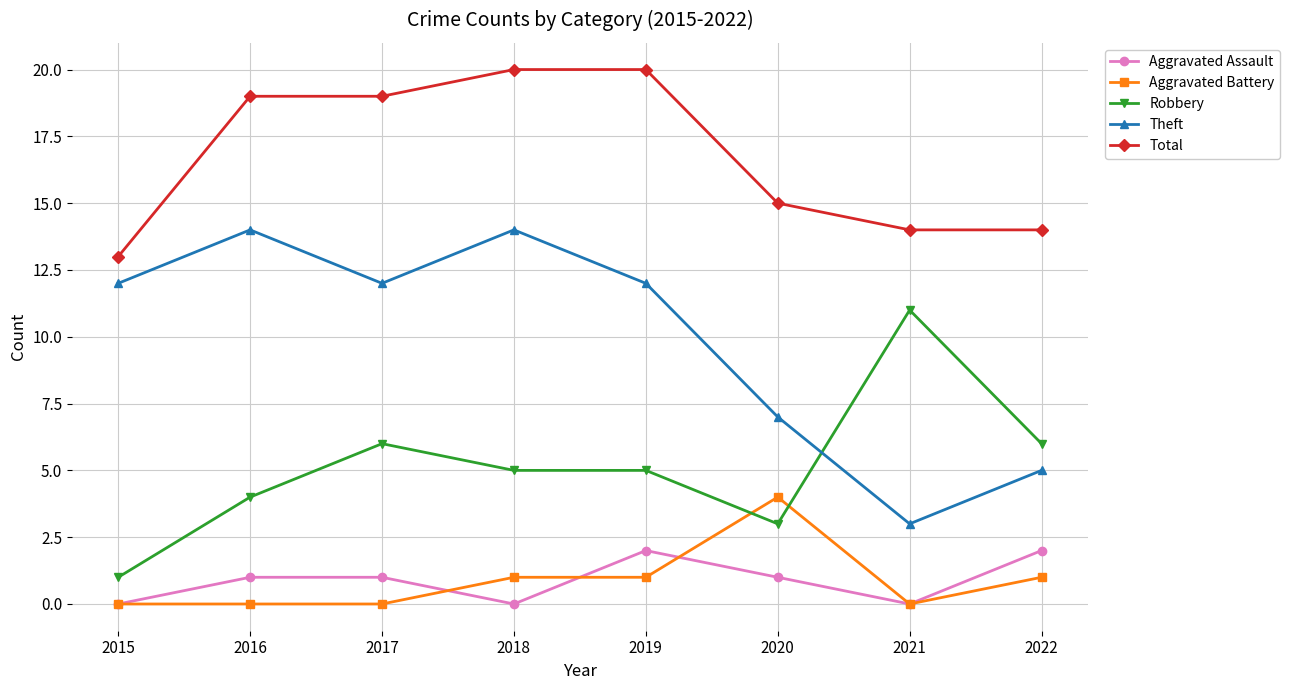

Which category has the lowest value in the Robbery series?

2015